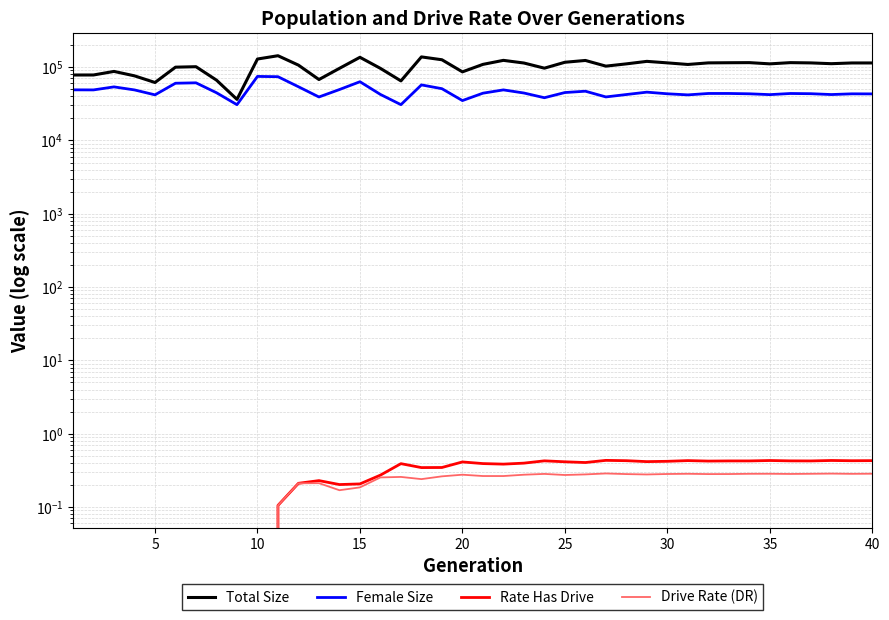

True or false: Total Size and Female Size cross at least once.

False